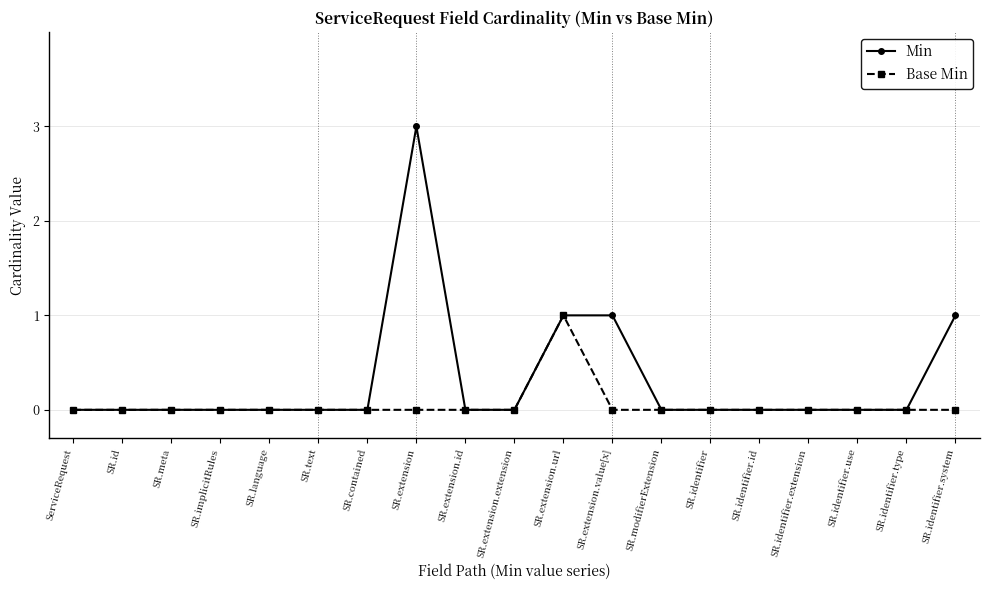

List the series in order of their overall mean, highest first.

Min, Base Min